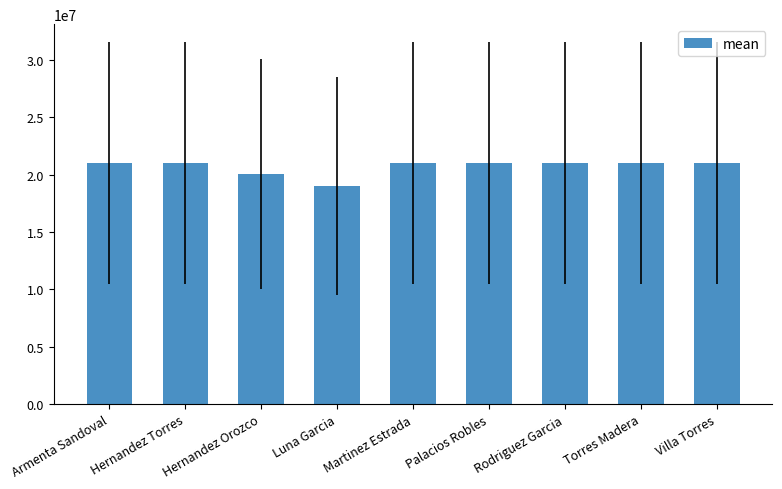

What position from the right is Palacios Robles?

4